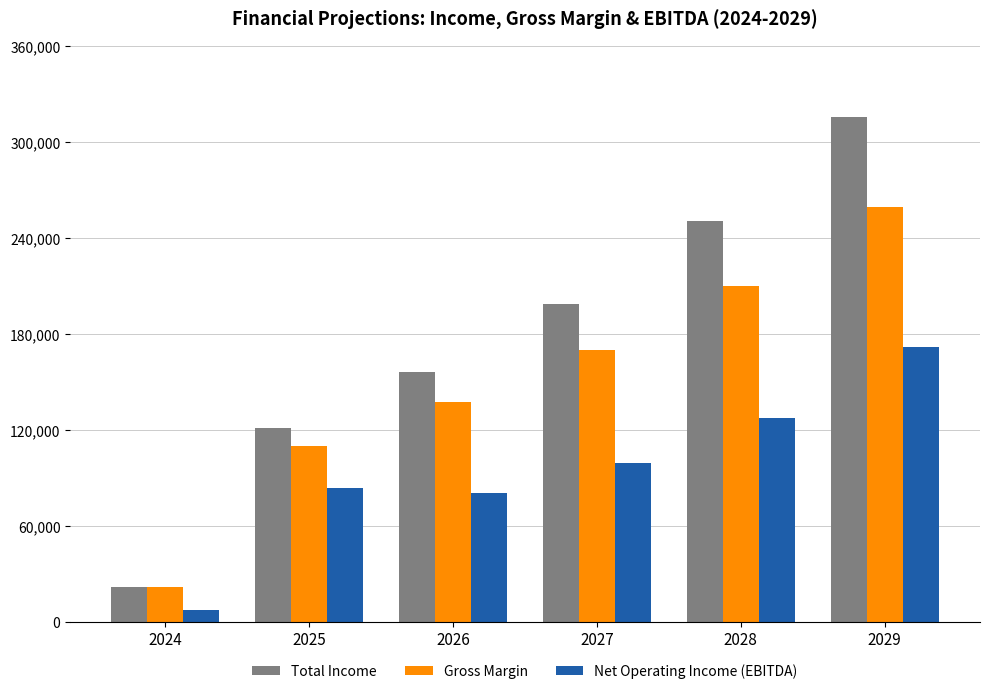

What is the spread (max minus min) of values at 2028?

122910.8